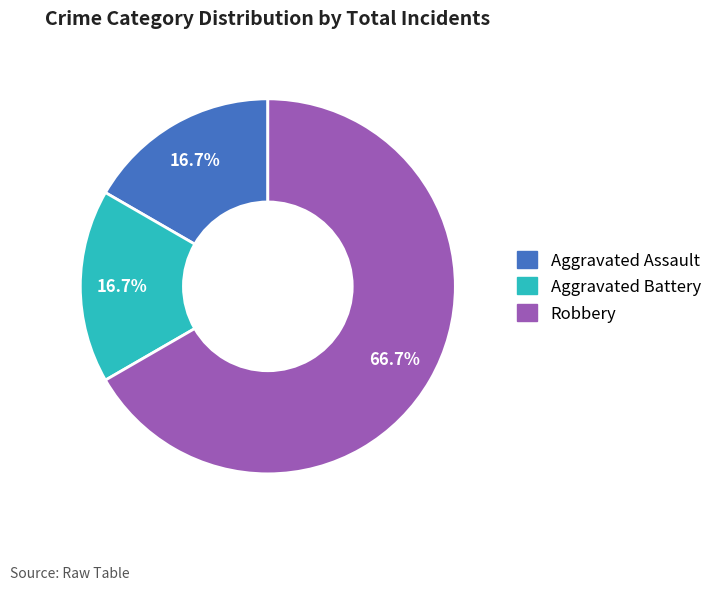

What is the largest slice in the pie chart?

Robbery